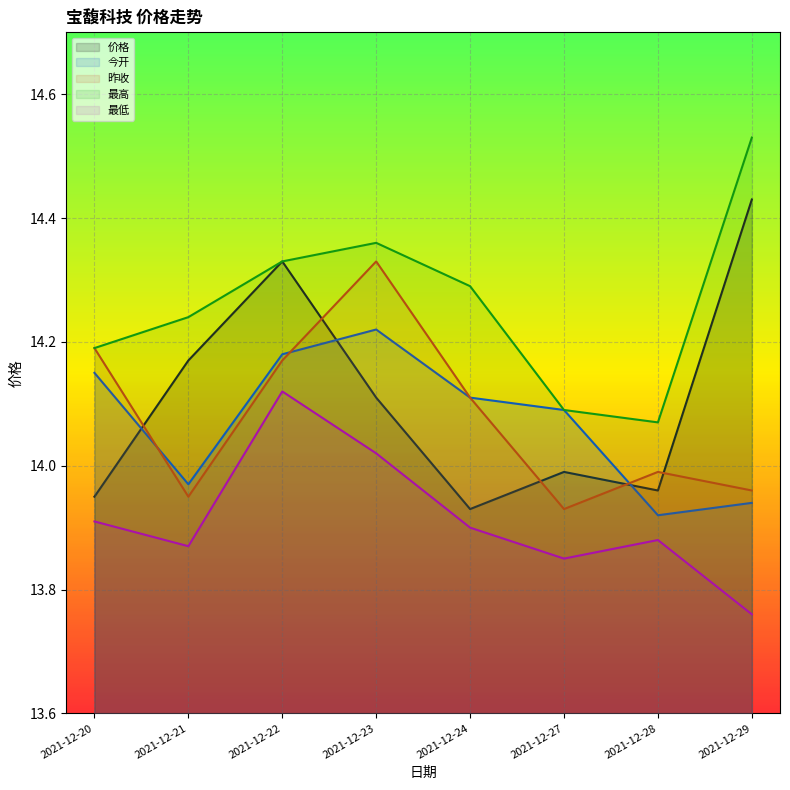

At which label is 价格 closest to 14?

2021-12-27